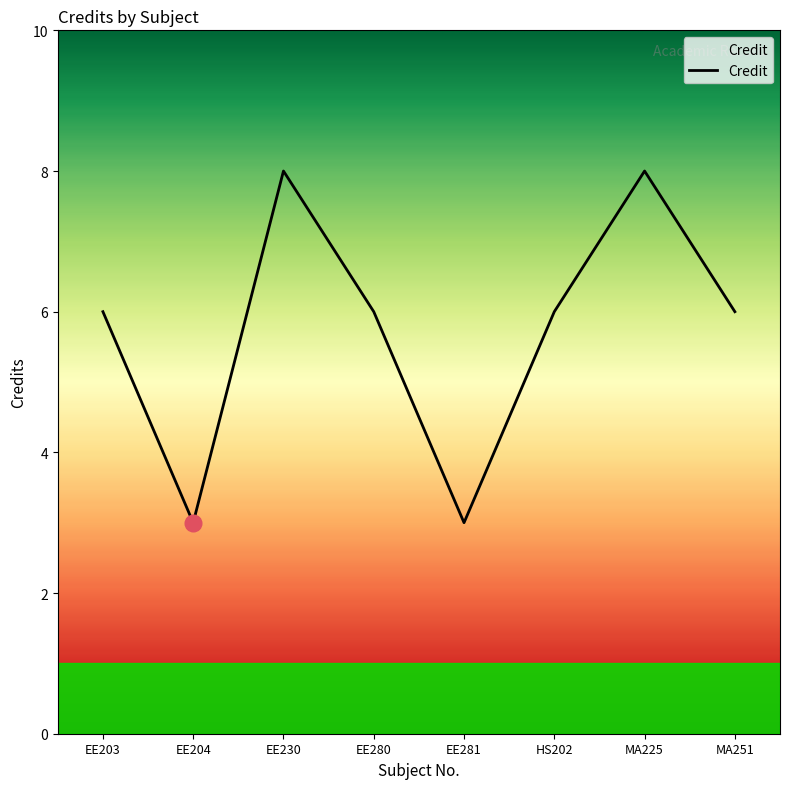

Is it true that the value at HS202 is 6?

True